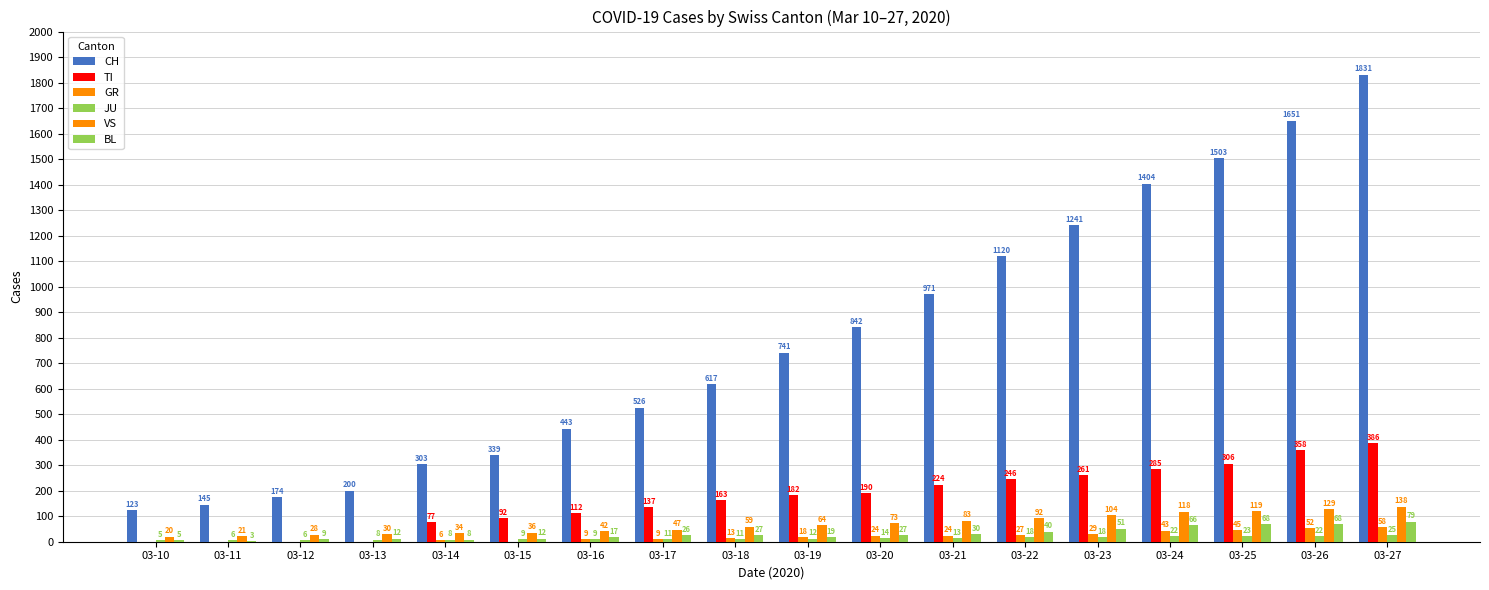

True or false: BL has a value of 86 at 03-24.

False